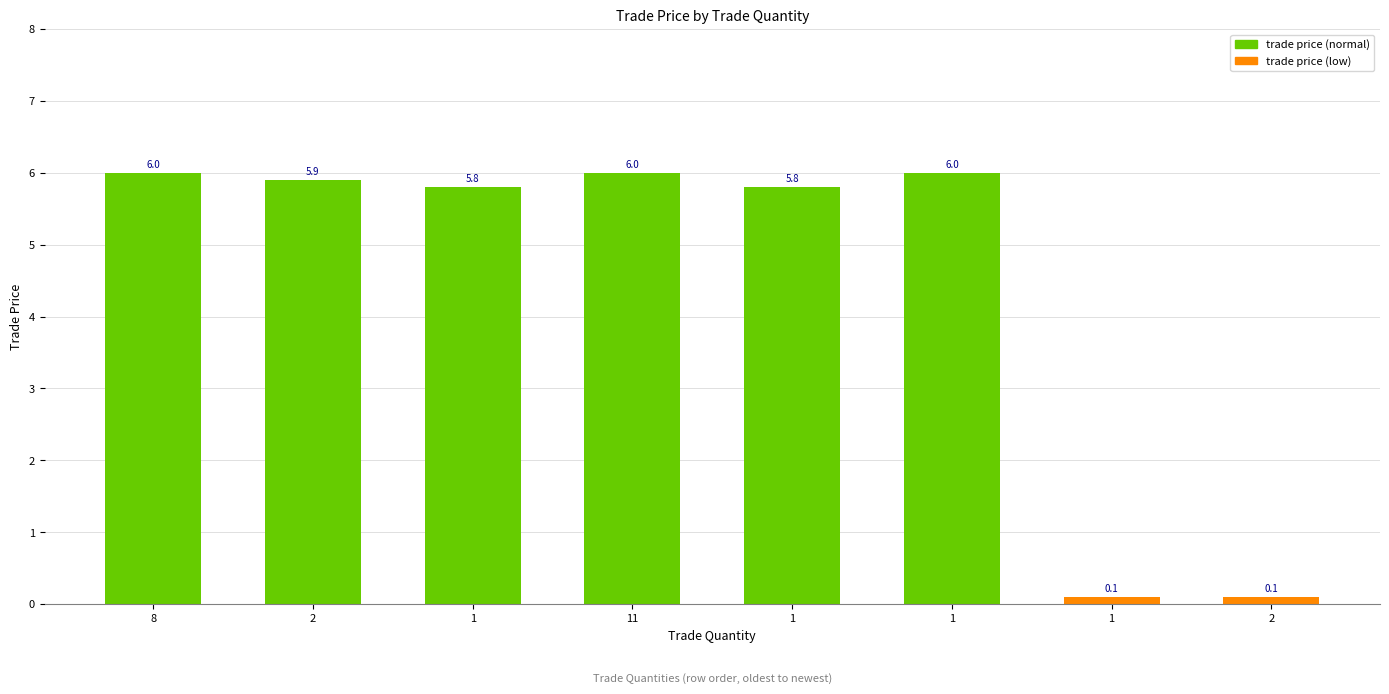

Reading right to left, what are all the values shown in this chart?

0.1	0.1	6.0	5.8	6.0	5.8	5.9	6.0